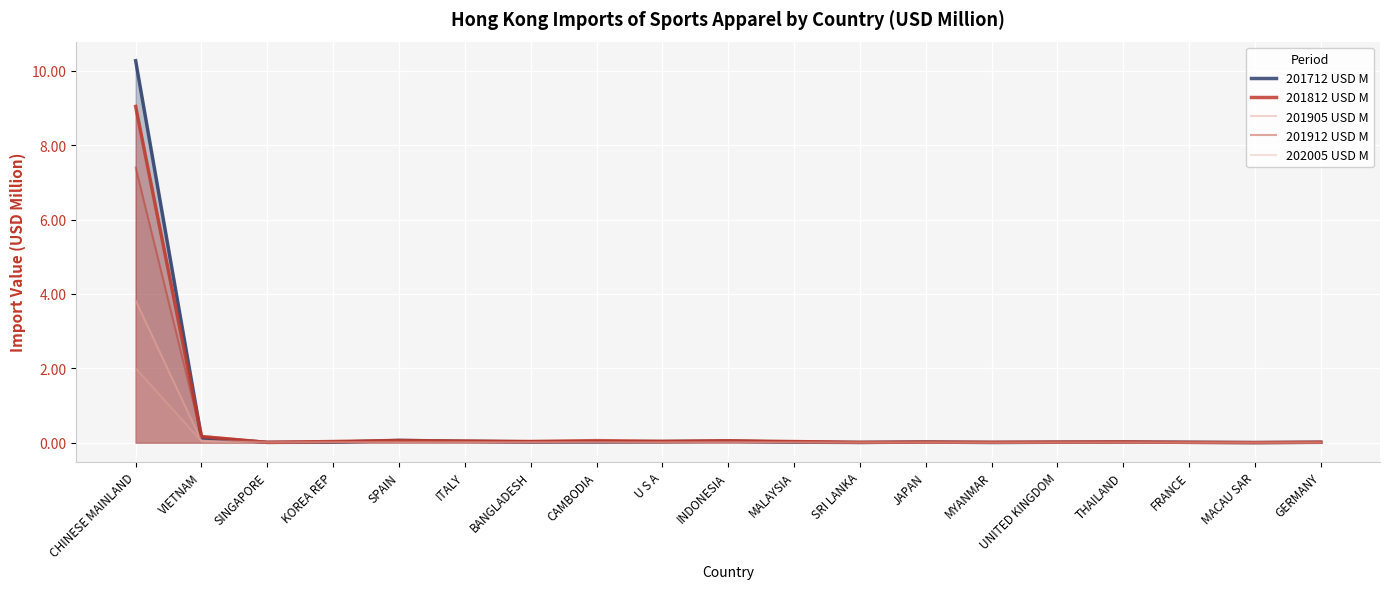

What is the average value of the 201712 USD M series?

0.6